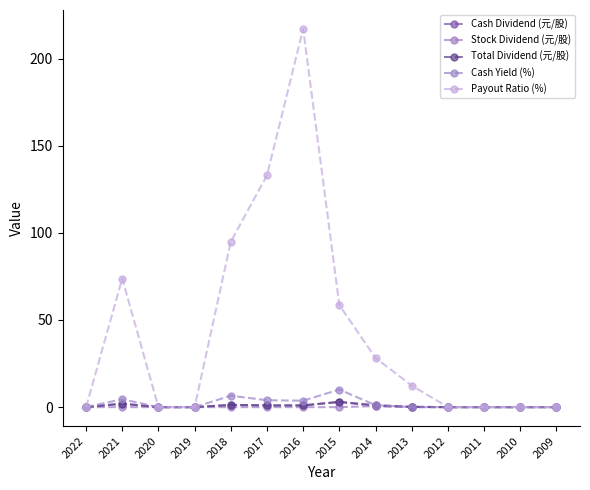

Where is Payout Ratio (%) nearest to the value 108?

2018